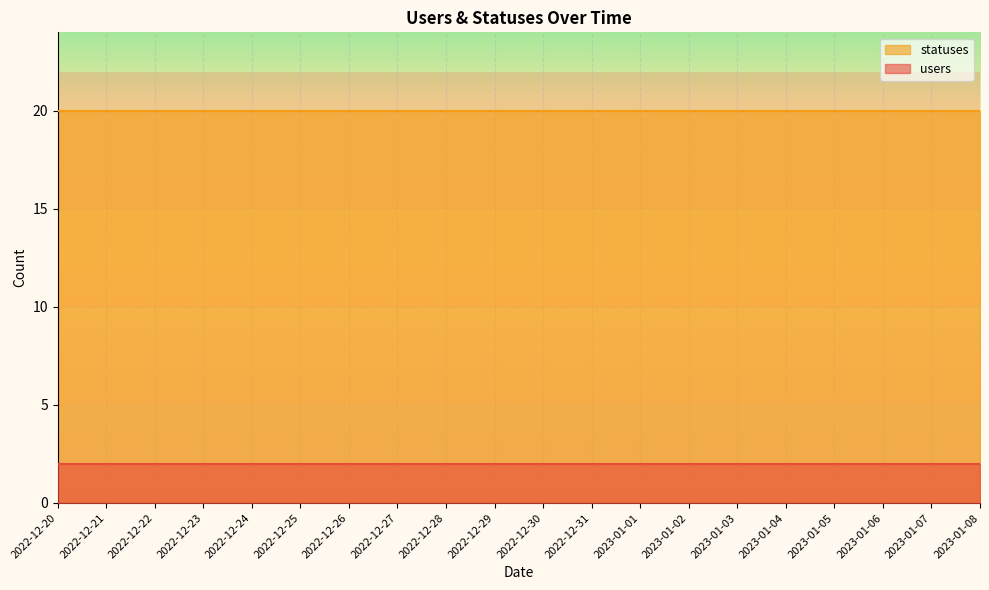

True or false: users and statuses intersect in this chart.

False